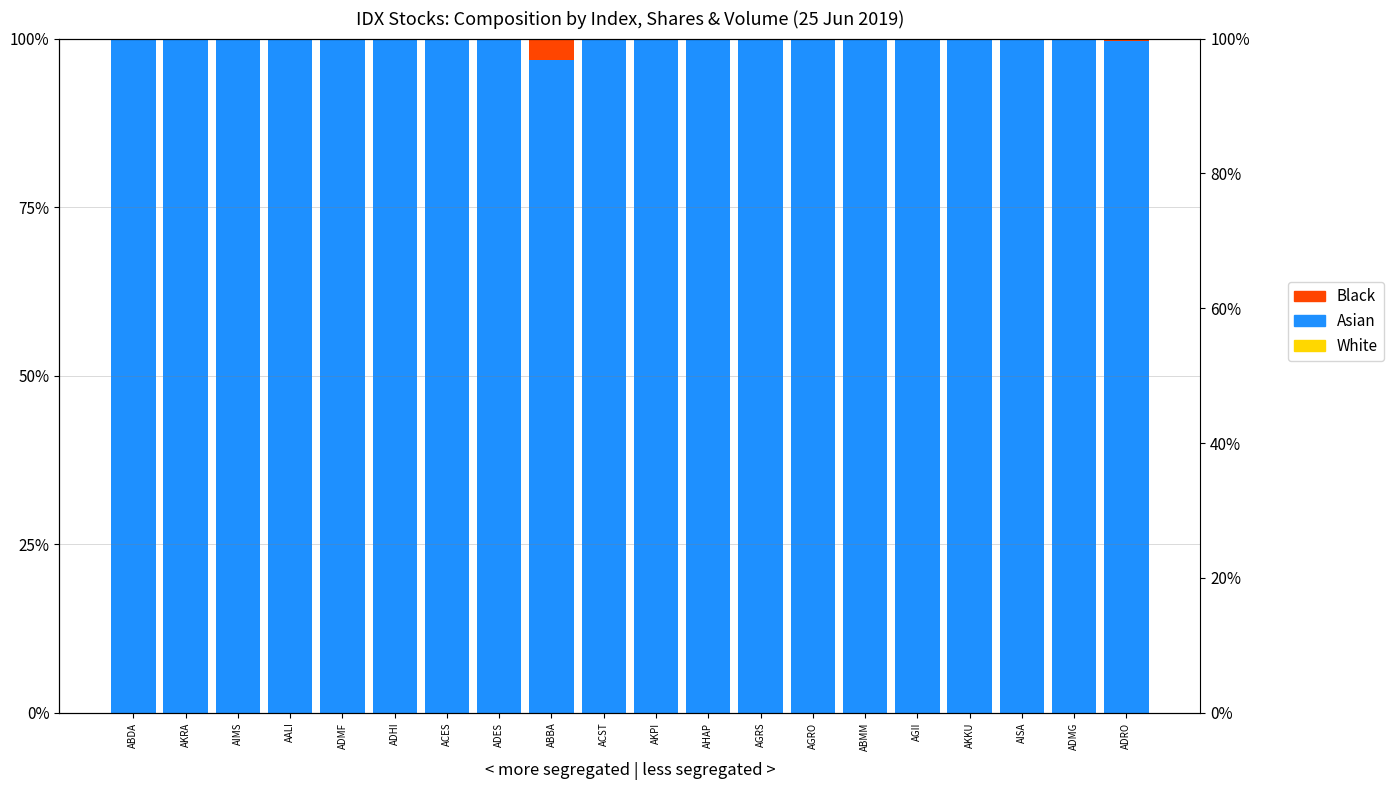

What is the spread (max minus min) of values at ABBA?

1.0